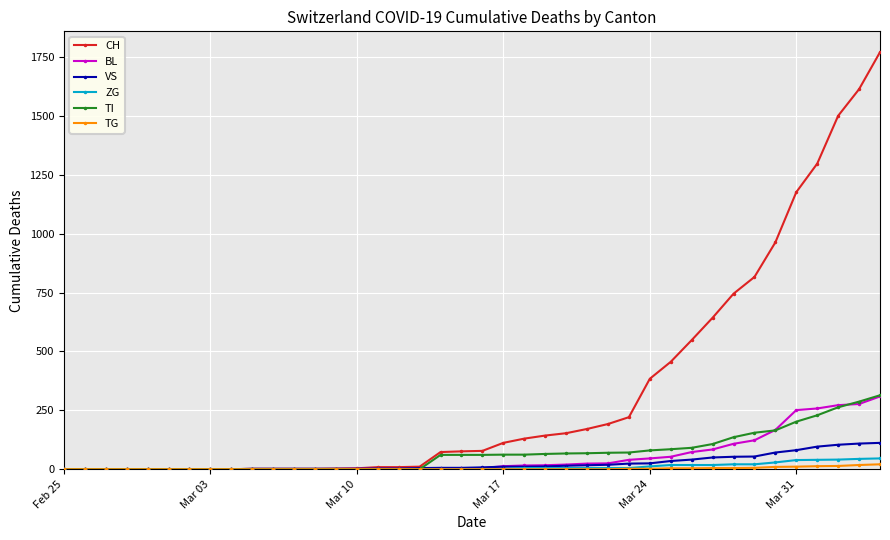

What is the difference between the maximum and minimum values in the TI series?

314